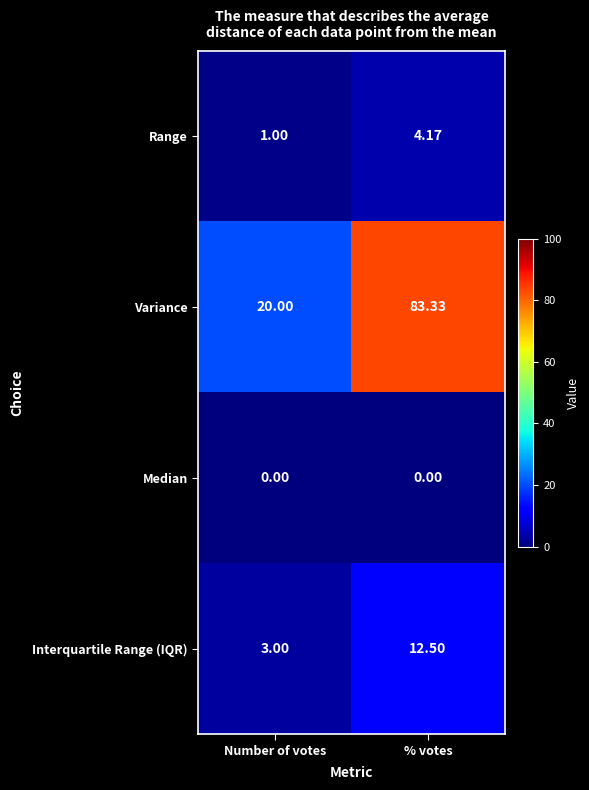

At which label does Variance first exceed 83?

% votes